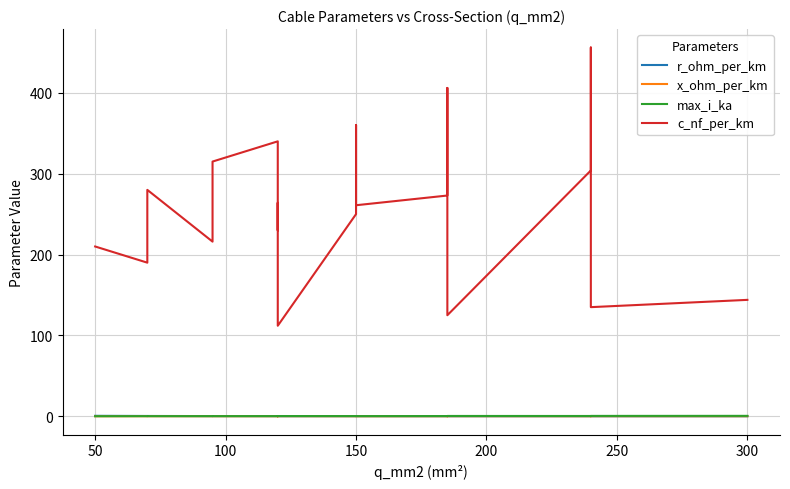

What is the minimum value for x_ohm_per_km?

0.1